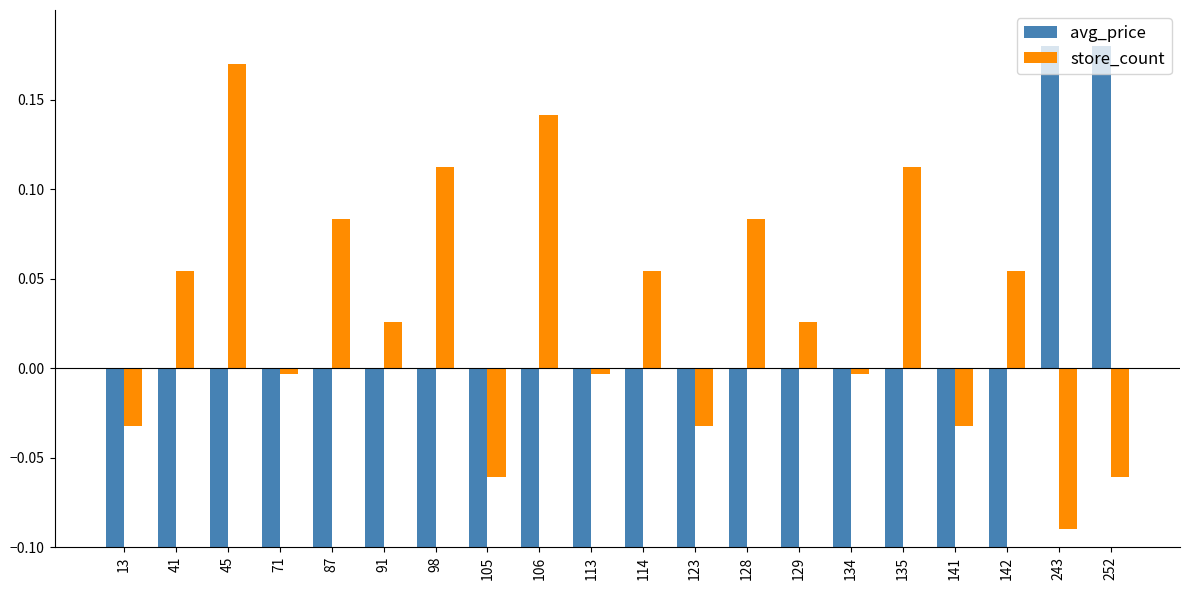

At how many categories does at least one series exceed 0?

13